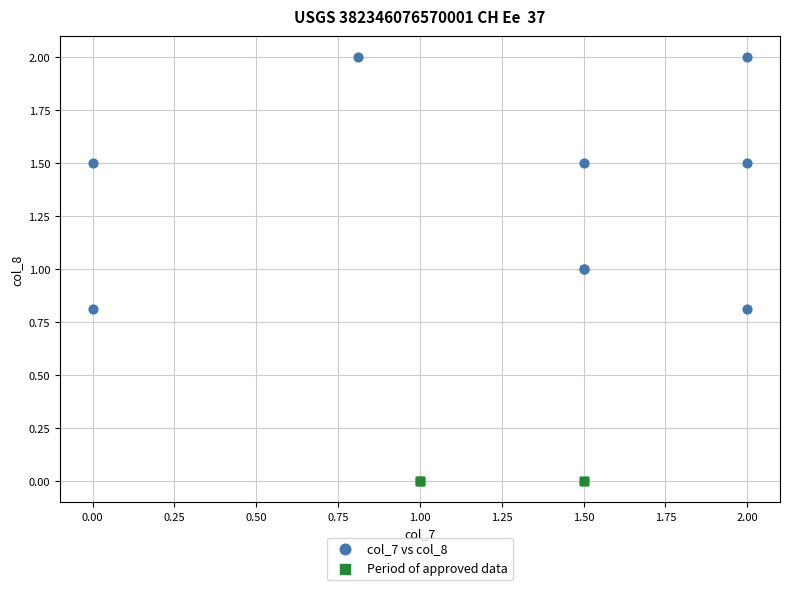

Which series contains the lowest Y value?

Period of approved data